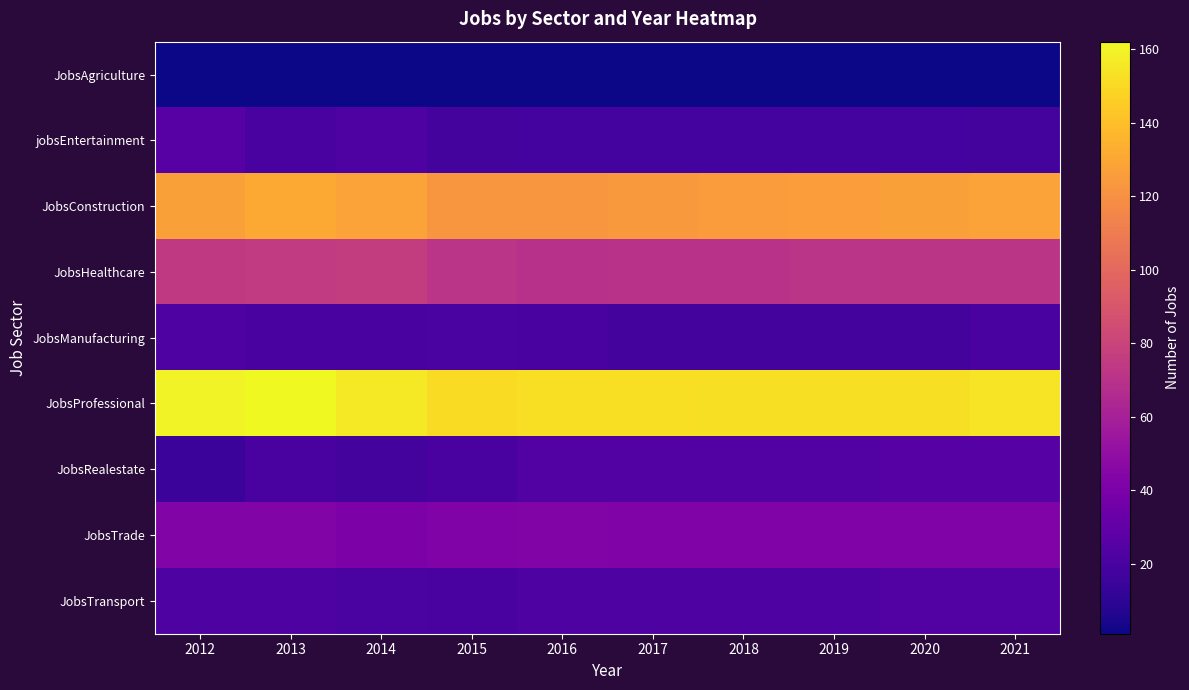

How many distinct data groups are displayed?

9